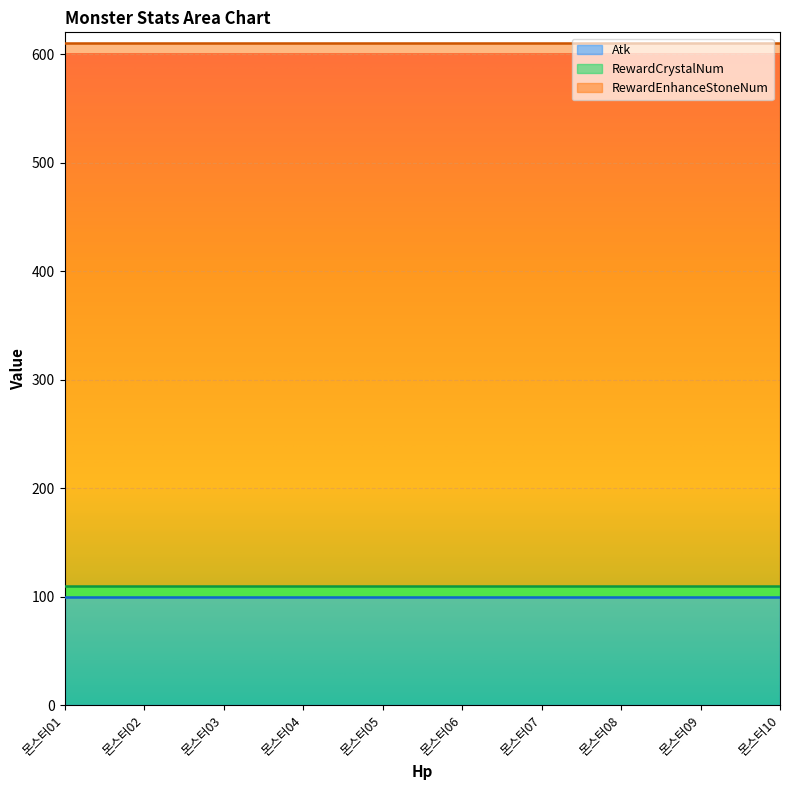

How many distinct data groups are displayed?

3